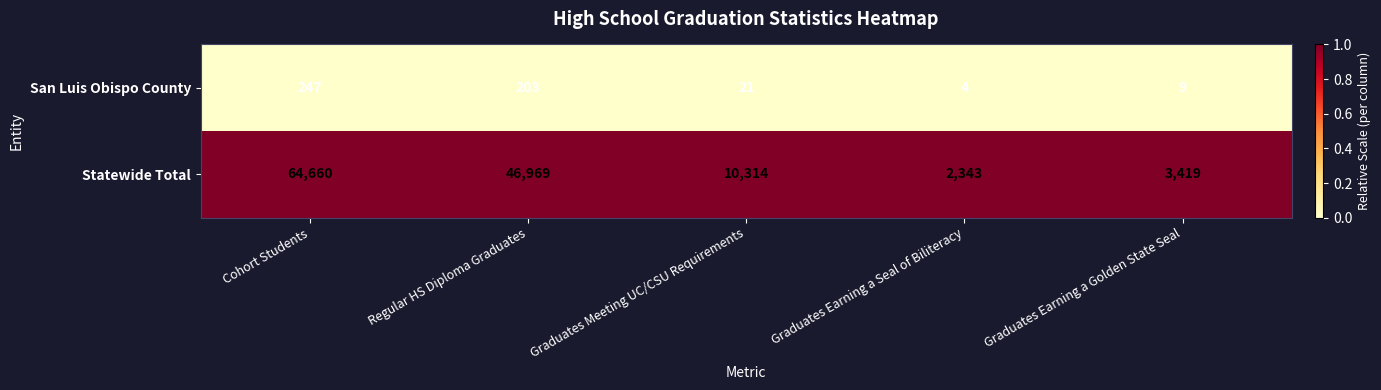

Between Cohort Students and Graduates Meeting UC/CSU Requirements, which series saw the biggest shift?

Statewide Total